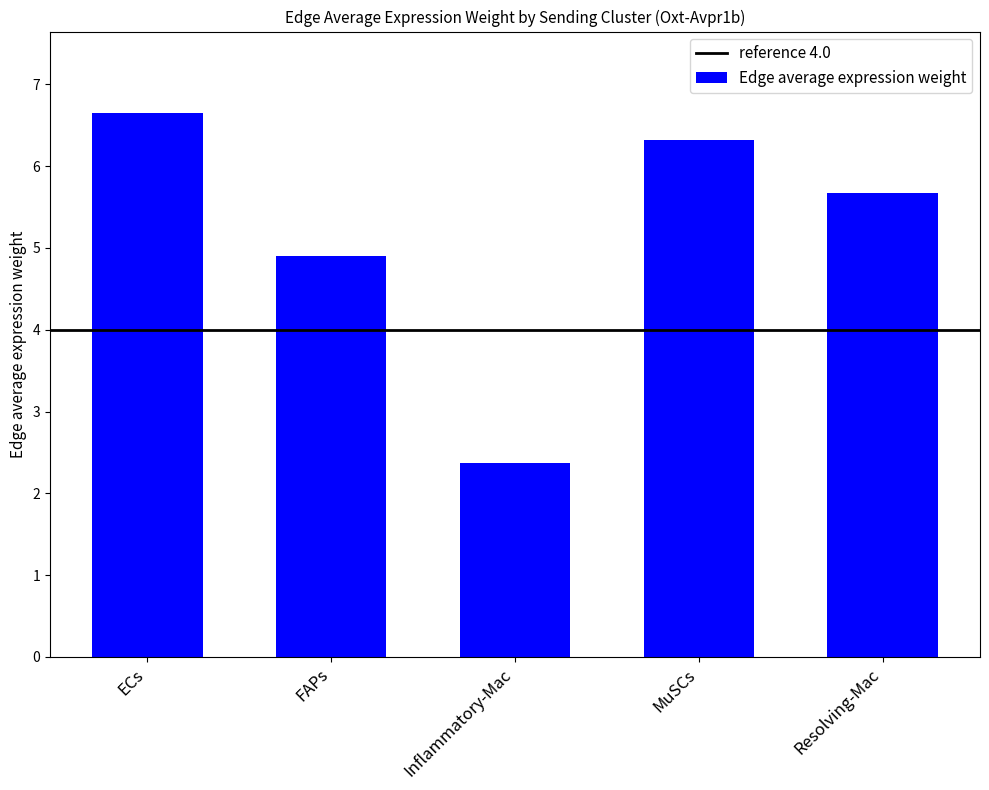

What is the sum of the values at Resolving-Mac and ECs?

12.3